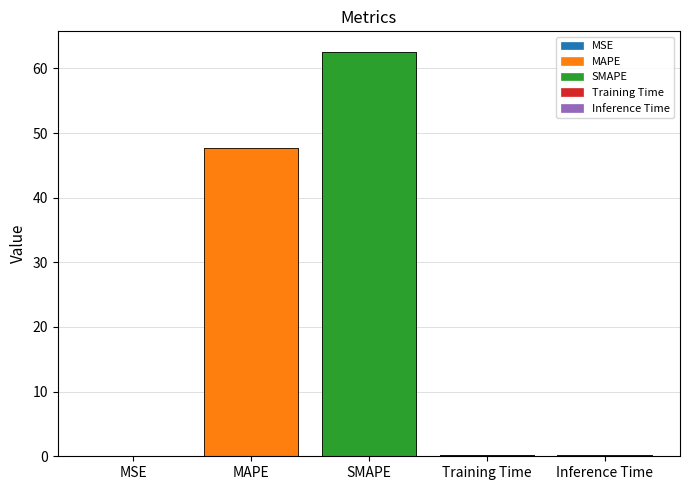

List the labels in order of value, smallest first.

MSE, Training Time, Inference Time, MAPE, SMAPE